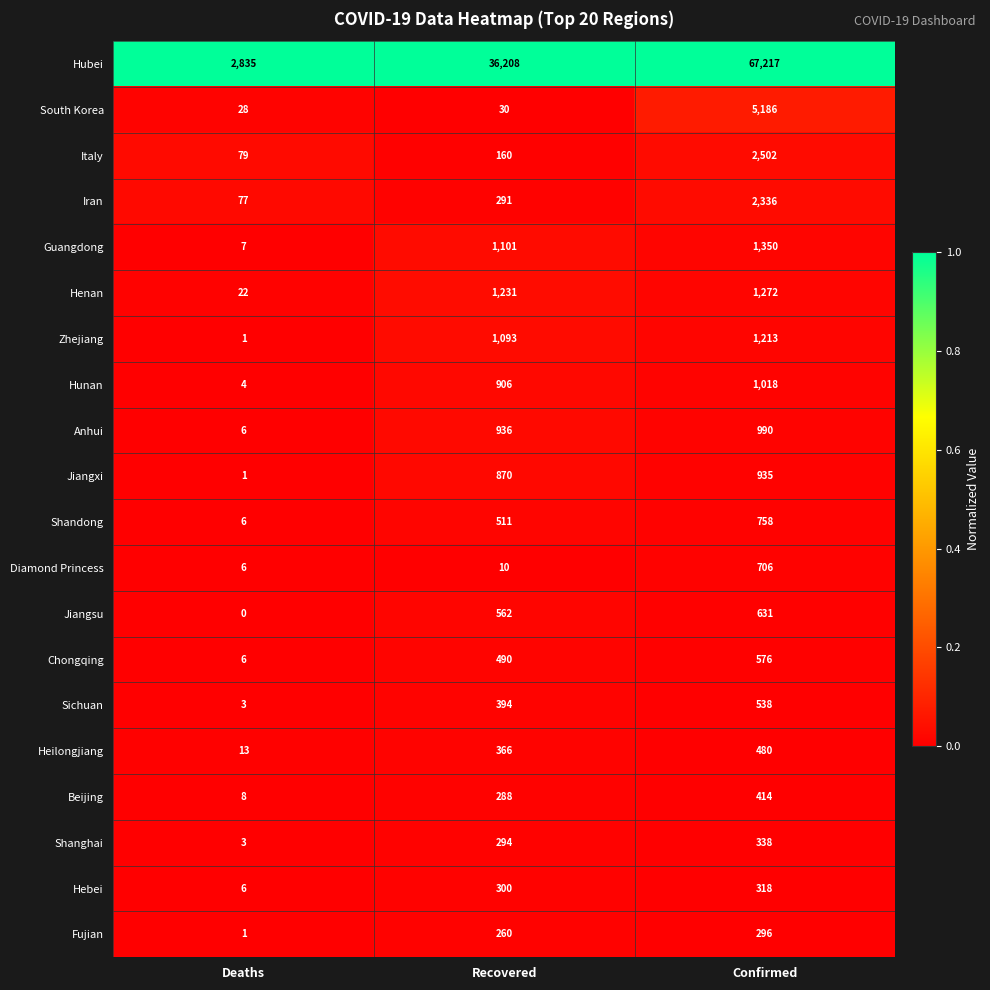

Which series has the widest spread of values?

Hubei